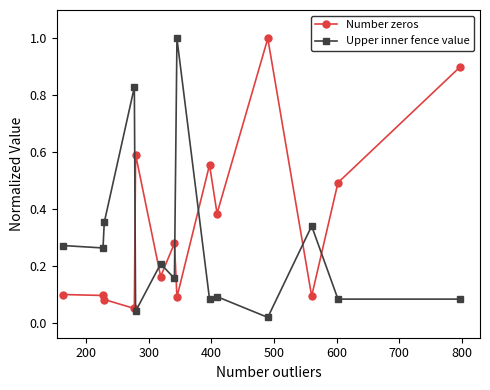

True or false: Upper inner fence value has more than 2 points higher than both neighbors.

True